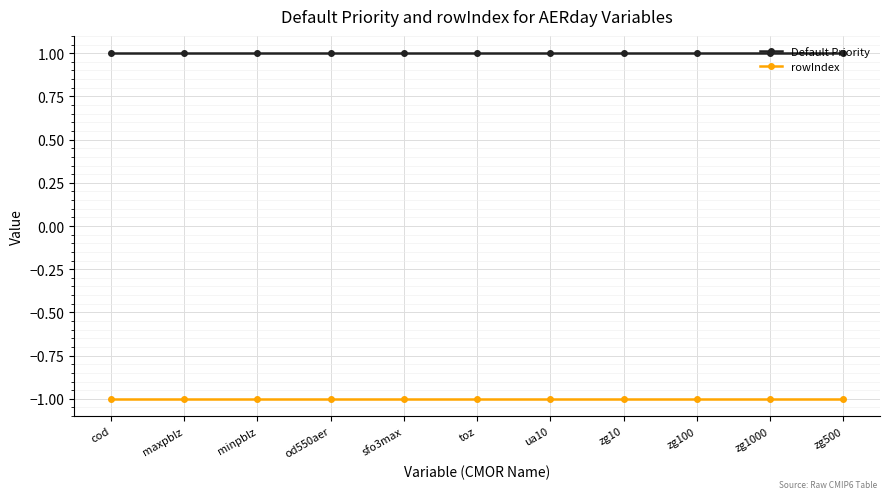

What is the sum of the rowIndex values at toz and sfo3max?

-2